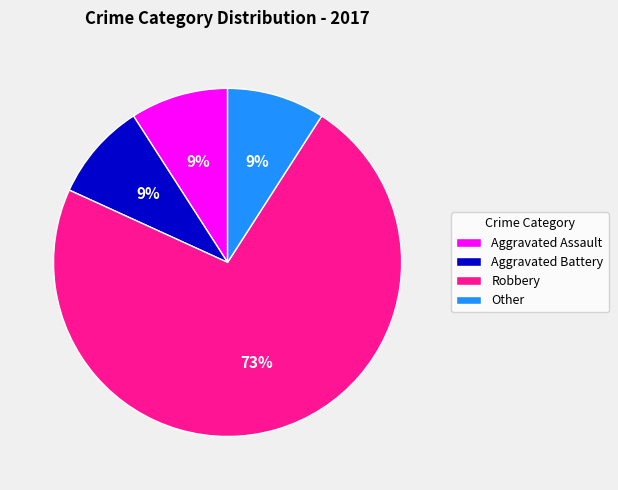

Is it true that Robbery is 73% of the pie?

True